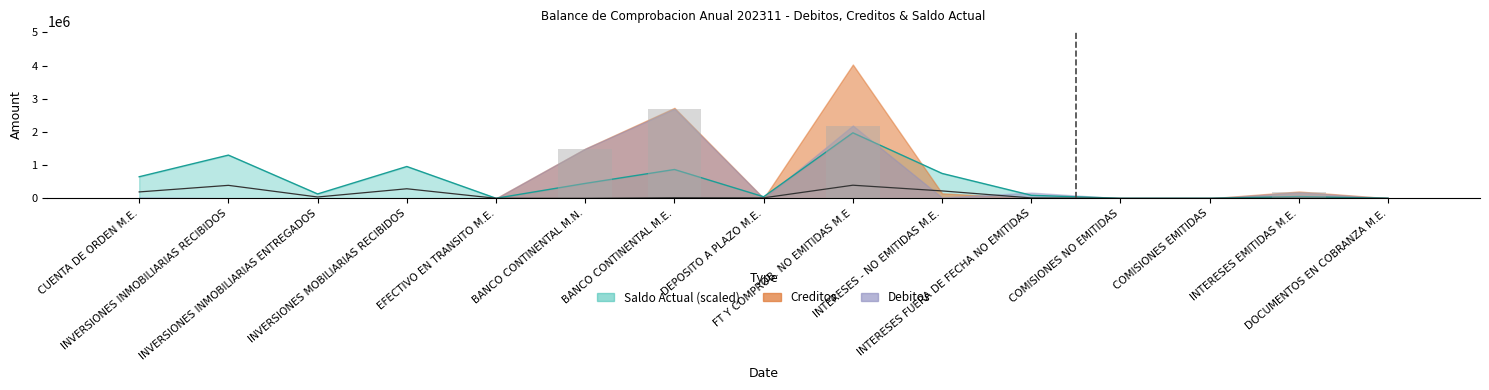

At which label does Saldo Actual reach its minimum?

BANCO CONTINENTAL M.N.